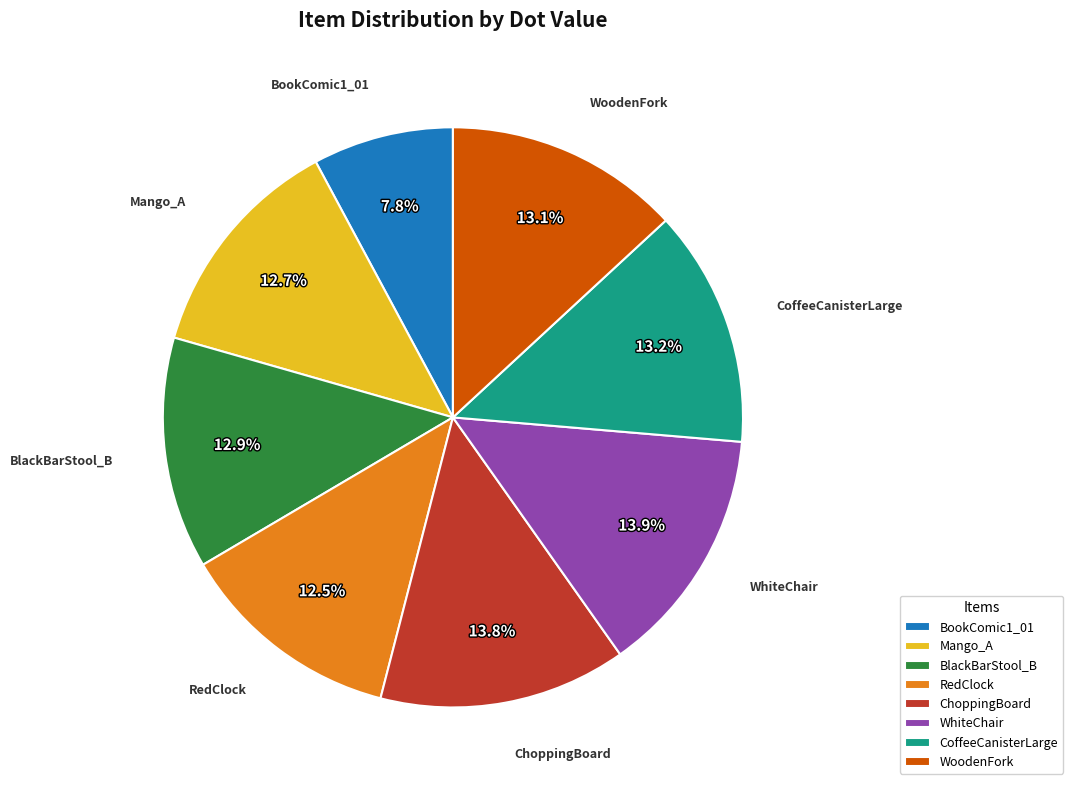

Does ChoppingBoard represent more than half of the total?

No